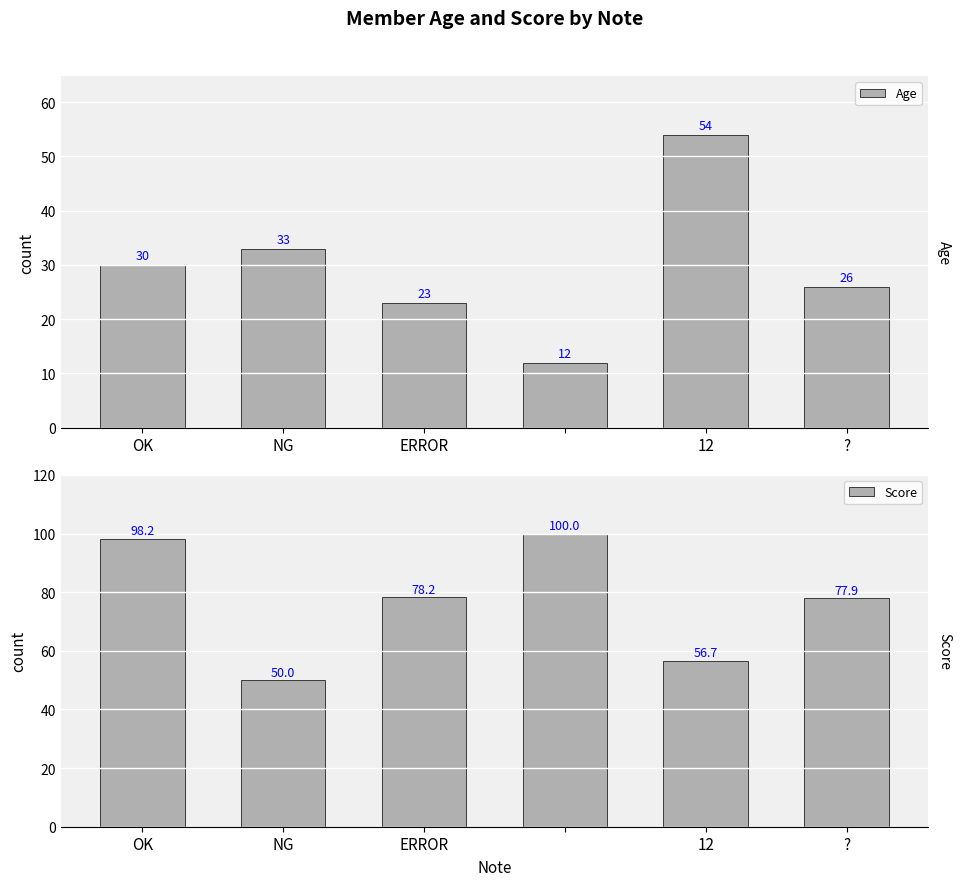

How many groups of bars are there?

6